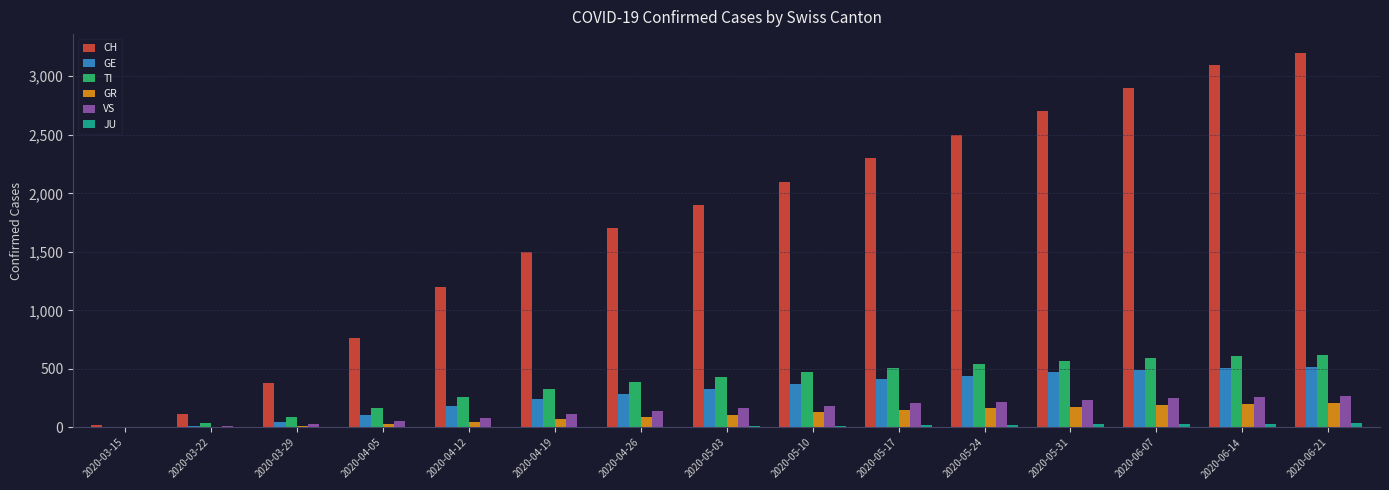

Between 2020-03-15 and 2020-05-31, which series saw the biggest shift?

CH